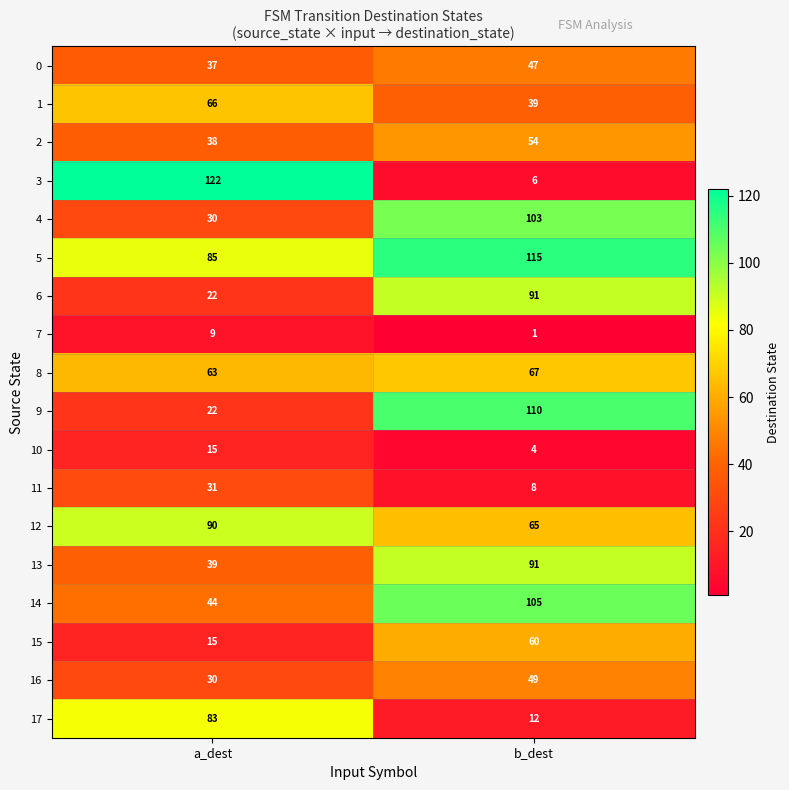

Which category has the lowest value in the 2 series?

a_dest